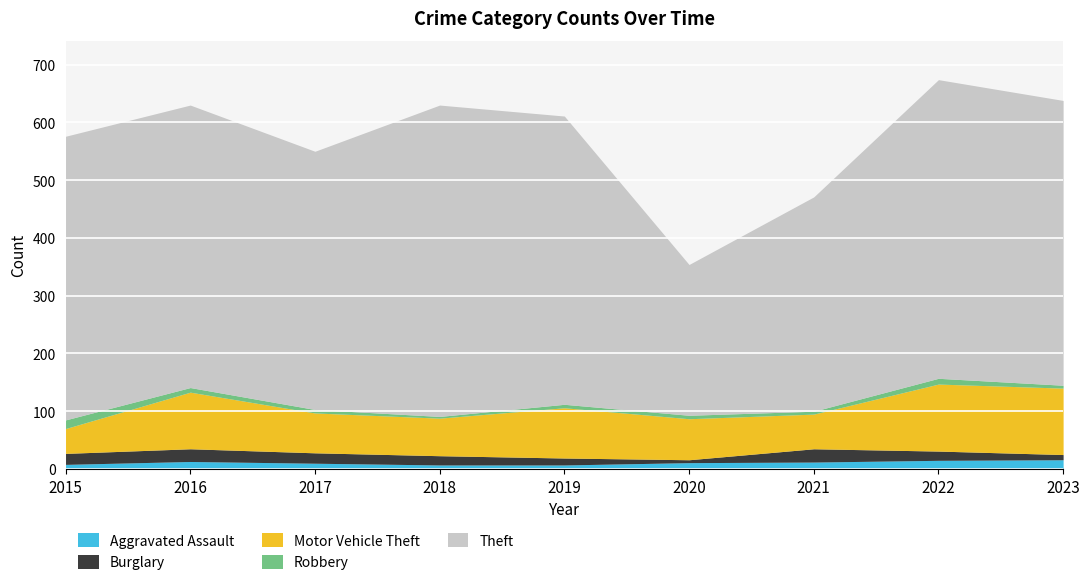

Is the value of Aggravated Assault at 2019 greater than the value of Motor Vehicle Theft at 2018?

No